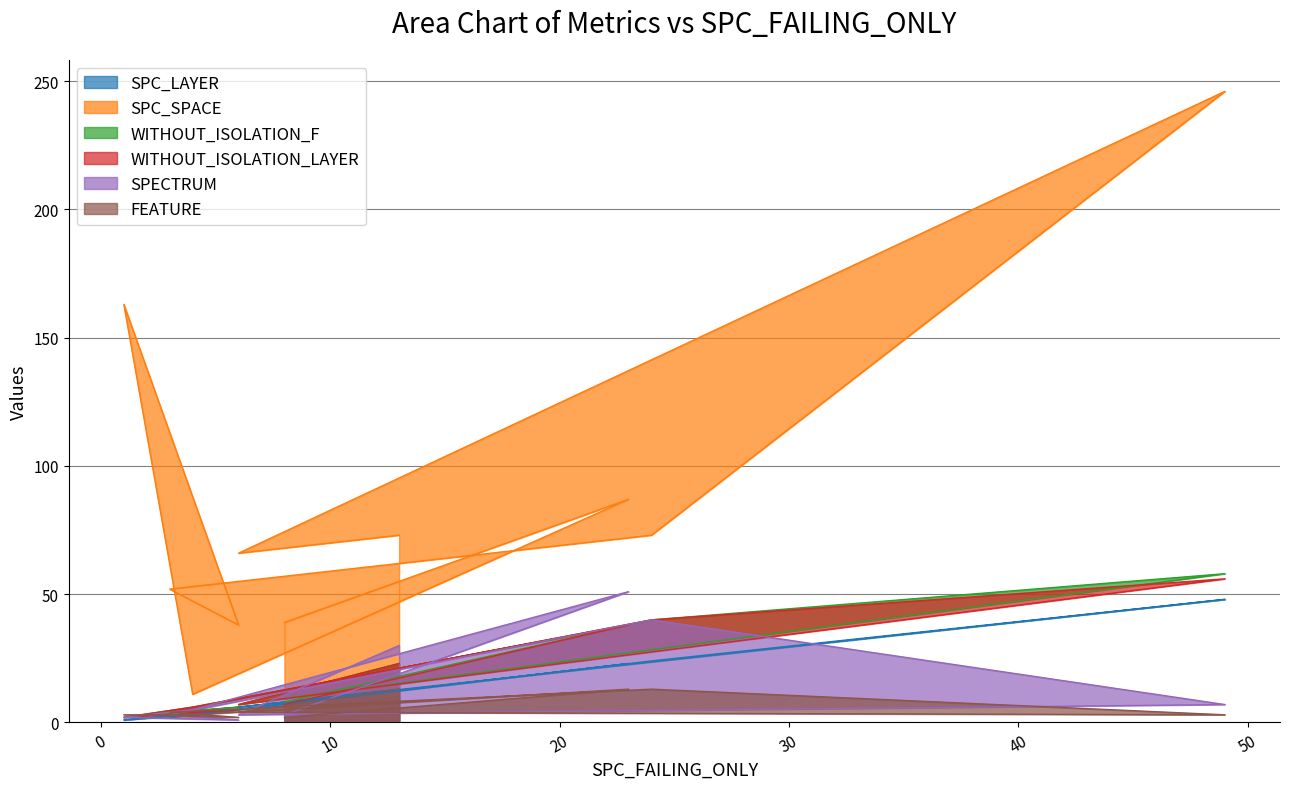

How many lines are shown in the chart?

6